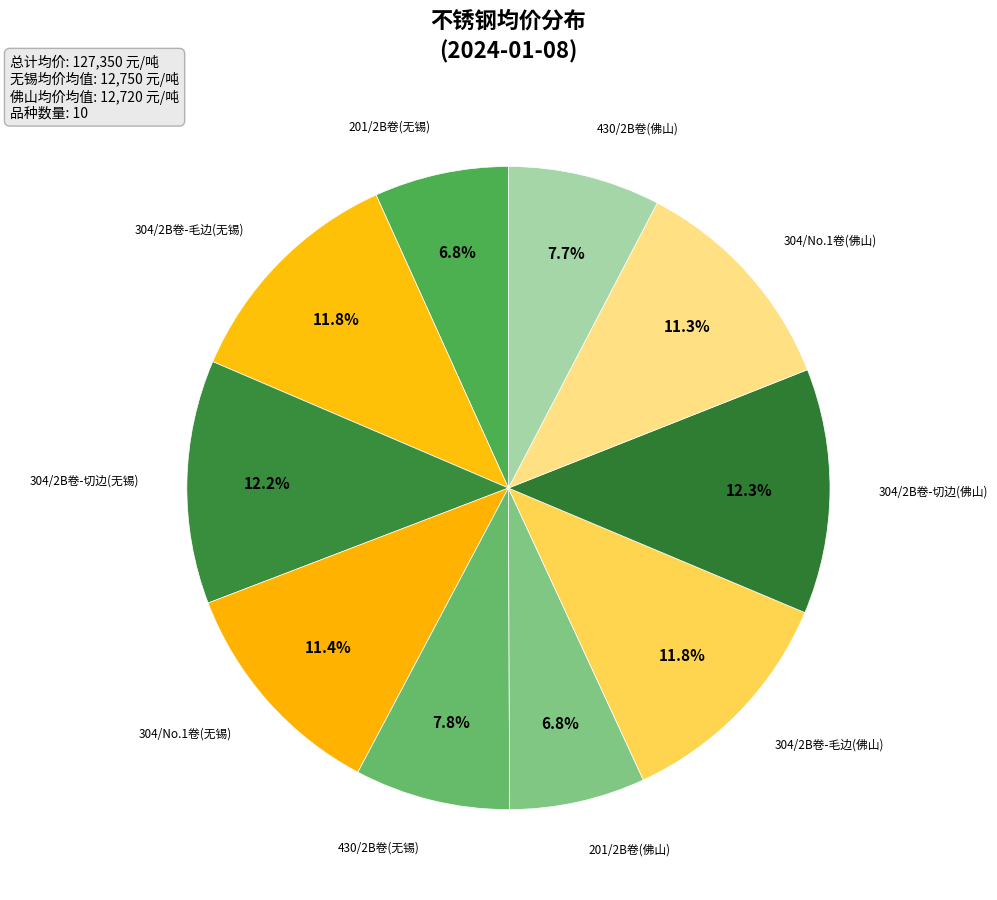

Rank the categories by value from highest to lowest.

304/2B卷-切边(佛山), 304/2B卷-切边(无锡), 304/2B卷-毛边(无锡), 304/2B卷-毛边(佛山), 304/No.1卷(无锡), 304/No.1卷(佛山), 430/2B卷(无锡), 430/2B卷(佛山), 201/2B卷(佛山), 201/2B卷(无锡)